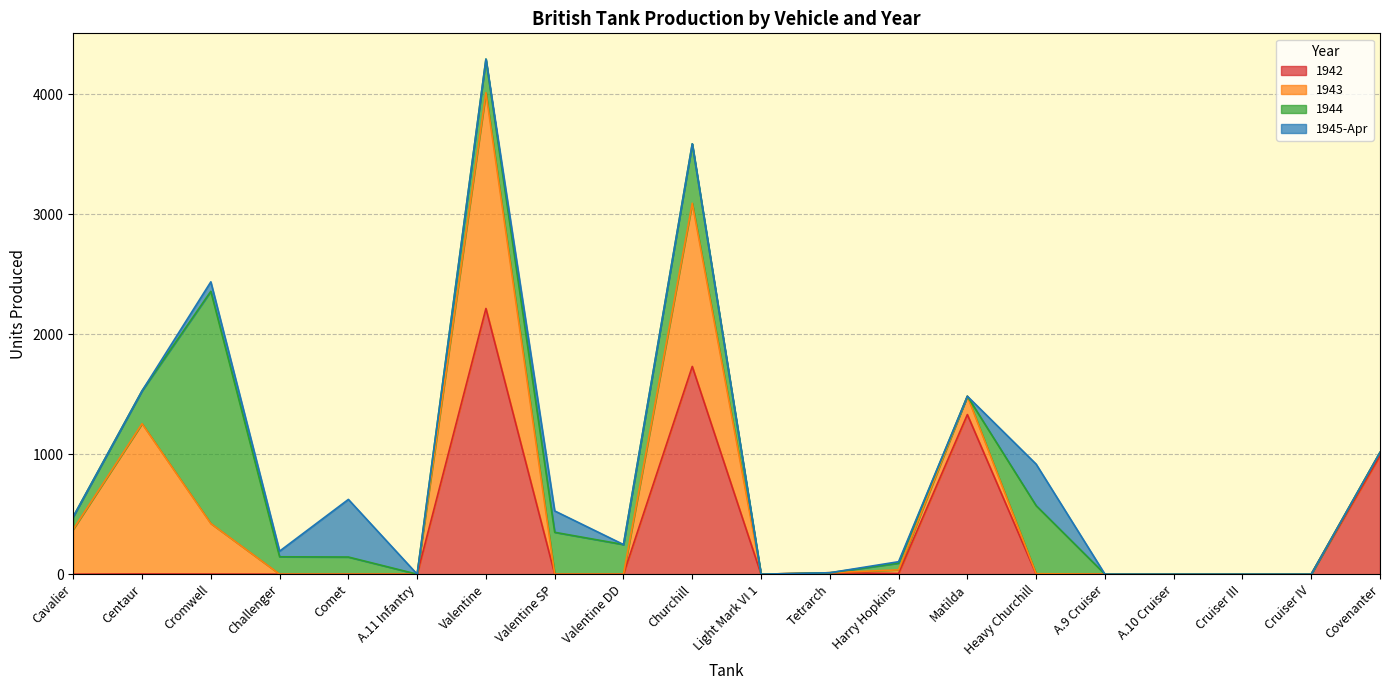

Where is the first local maximum for 1945-Apr?

Cromwell